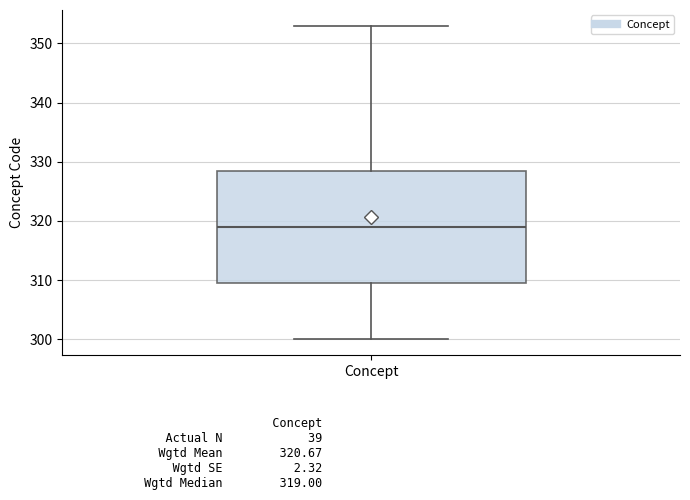

Transcribe this box plot: give where the median line is, the range the box spans, and where the two whiskers end, as read against the y-axis. The values are not printed on the chart, so give them approximately, as read against the axis.

median 319, box 310 to 329, whiskers 300 to 353